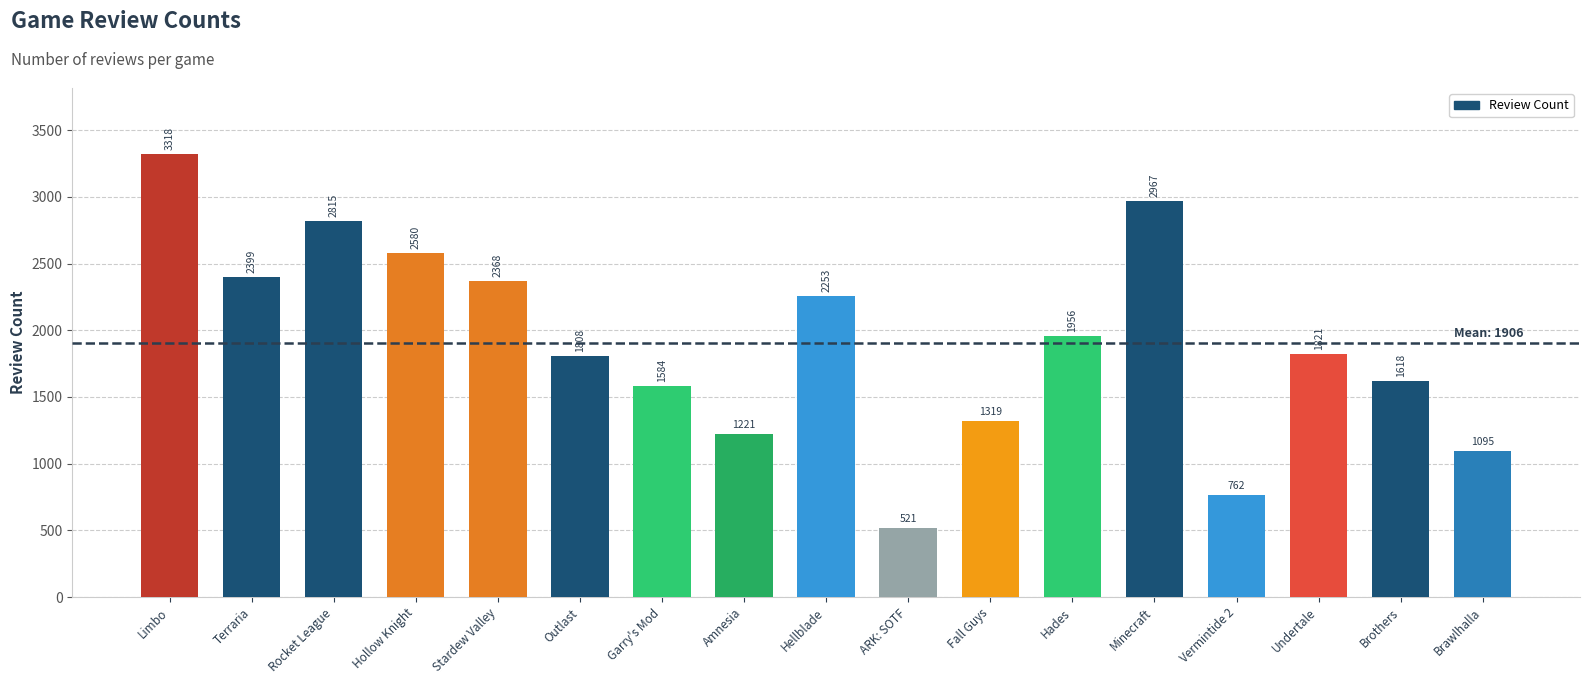

The chart shows a value of 754 at Undertale. True or false?

False